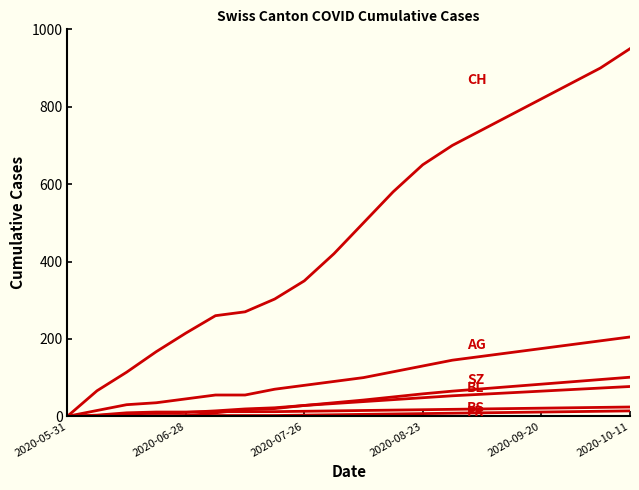

Does the chart display data point markers on the line(s)?

No